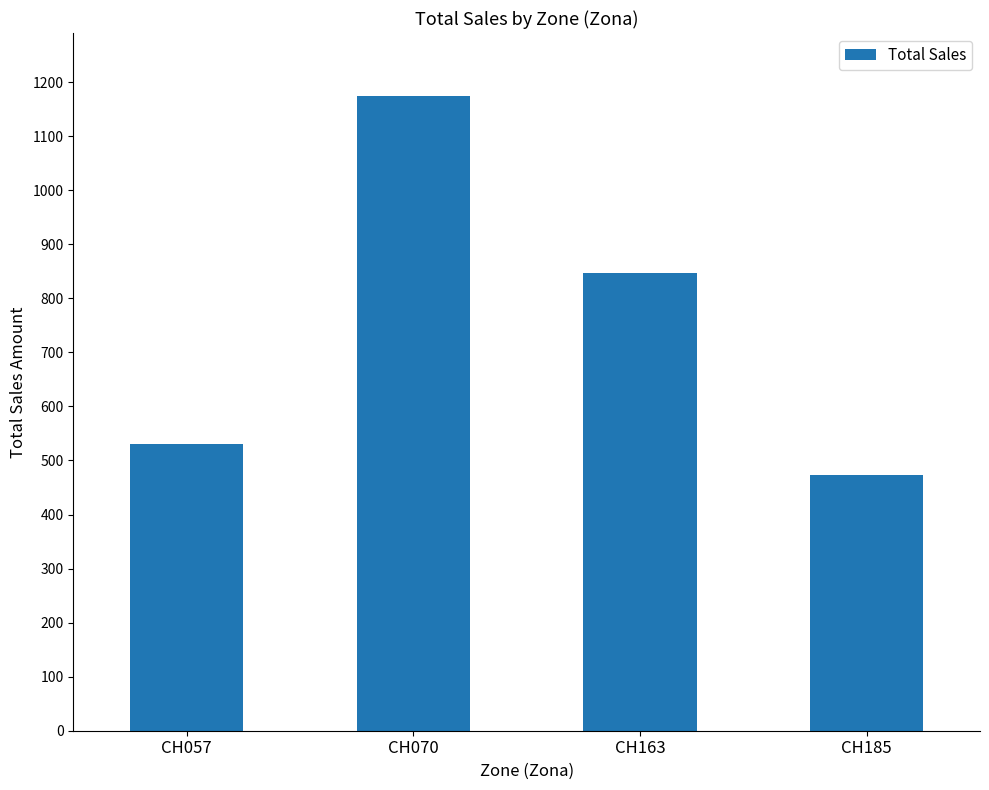

True or false: the data shows 473.5 at CH185.

True